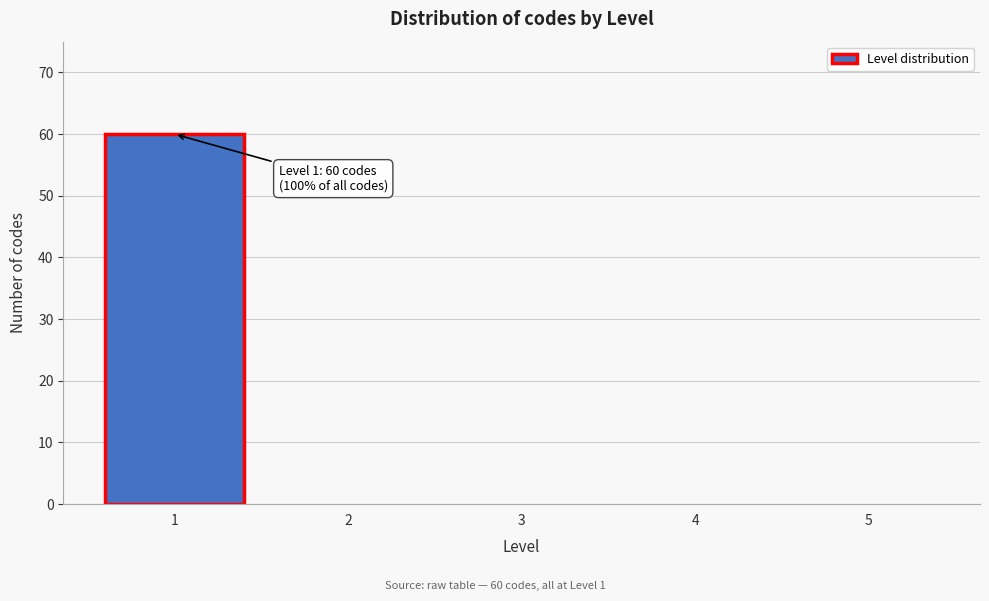

Reading right to left, what are all the values shown in this chart?

5=0	4=0	3=0	2=0	1=60